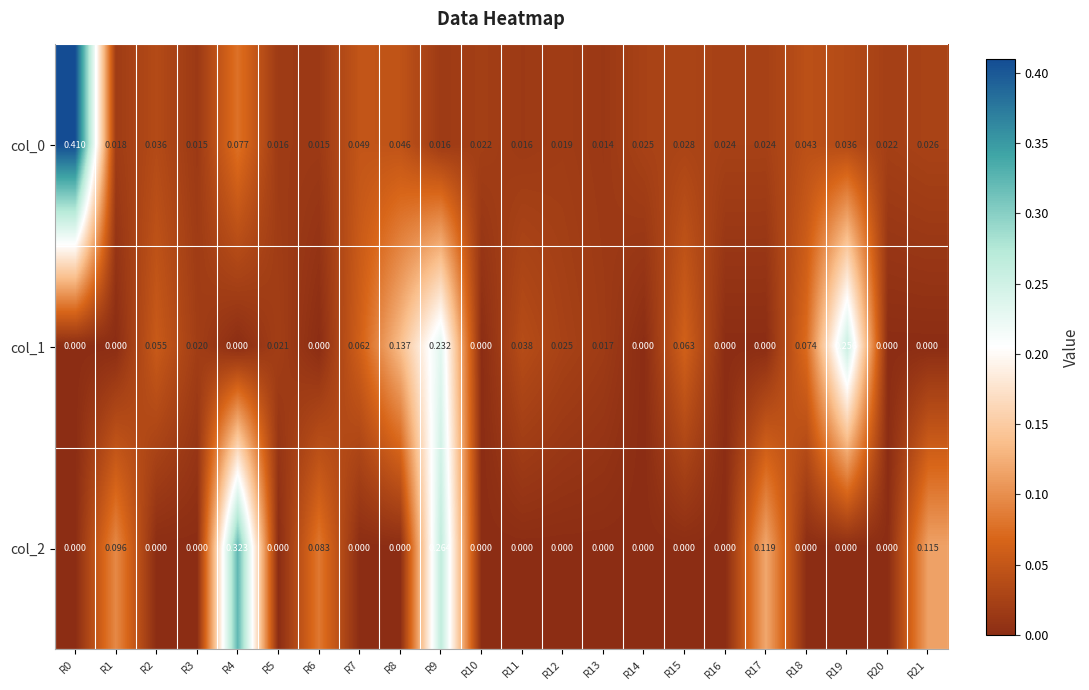

Is the value of col_1 at R7 greater than the value of col_2 at R7?

Yes